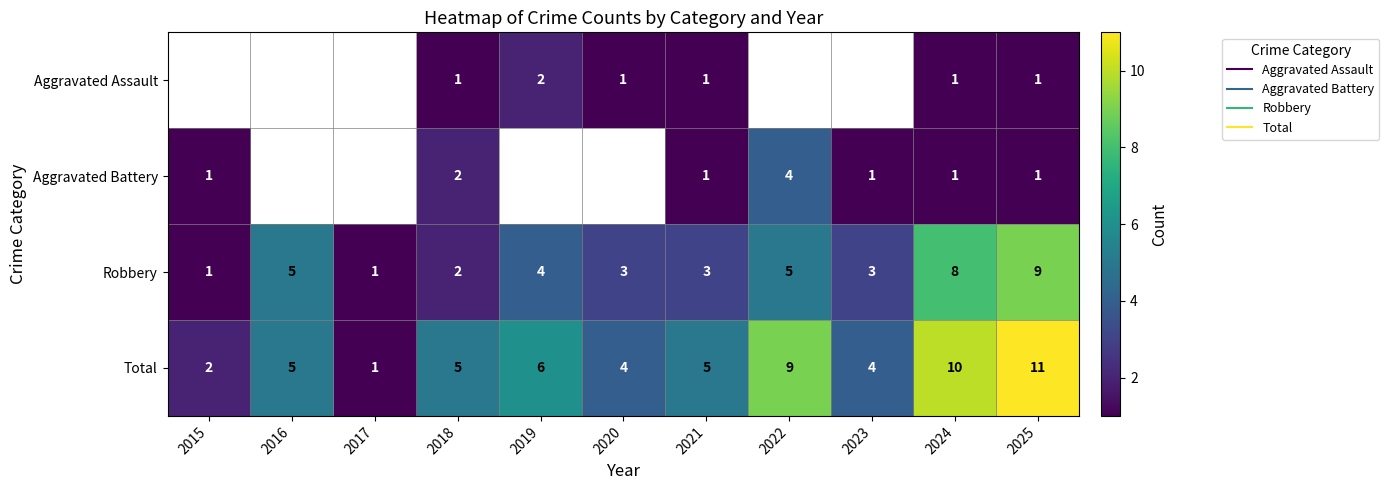

Which series has the widest spread of values?

Total